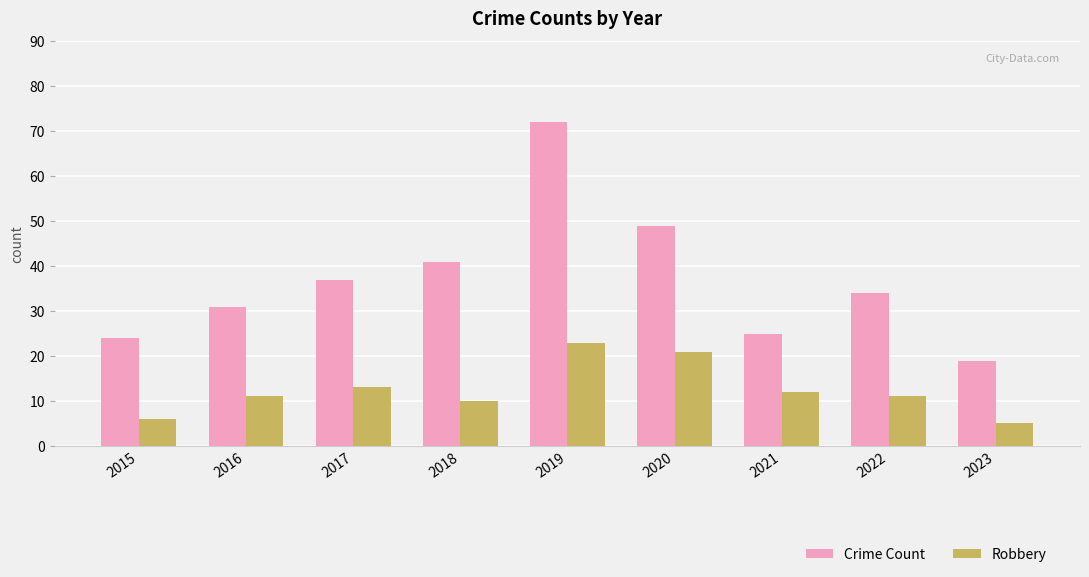

What is the difference between the Robbery values at 2016 and 2017?

2